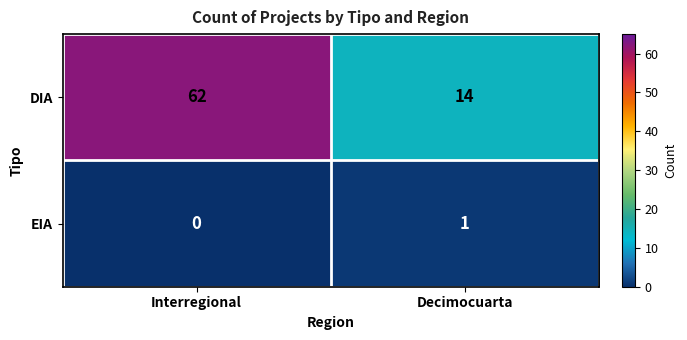

How many data points does each series have?

2